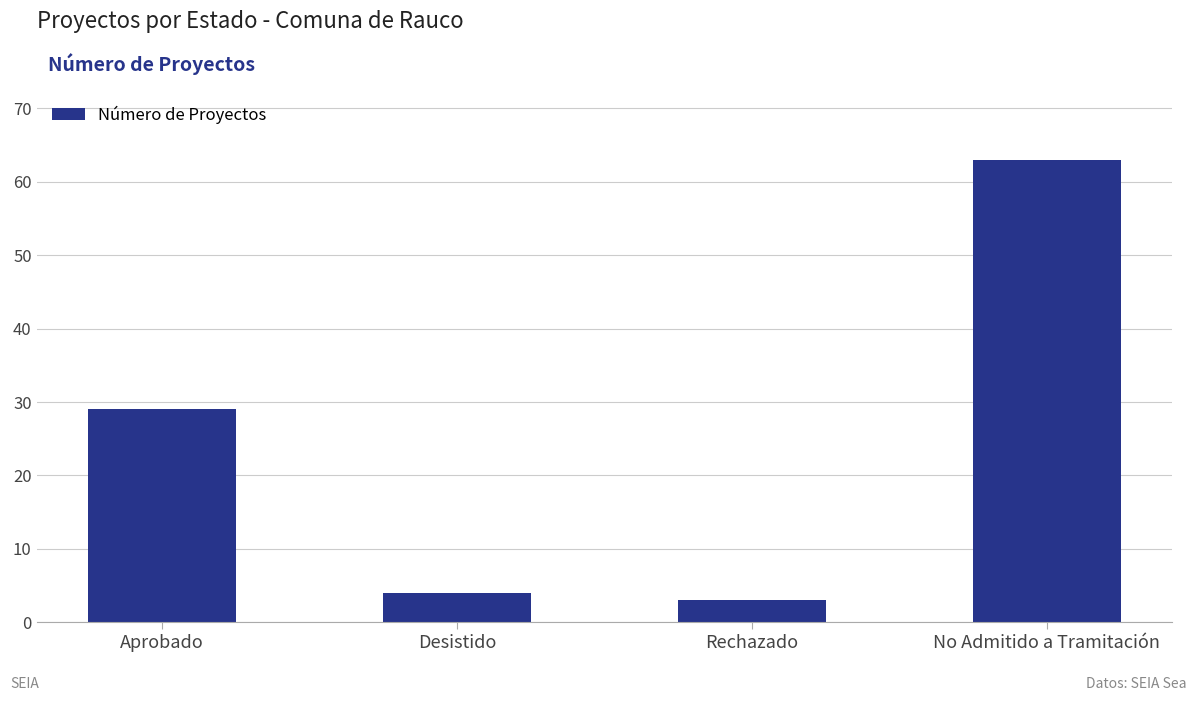

What is the difference between the maximum and minimum values?

60